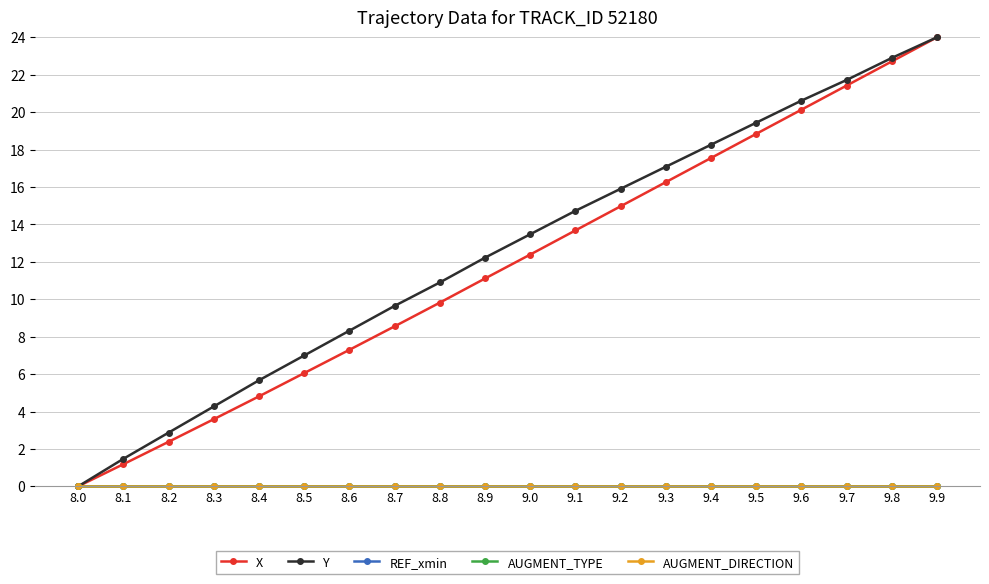

Does the chart have visible grid lines?

Yes